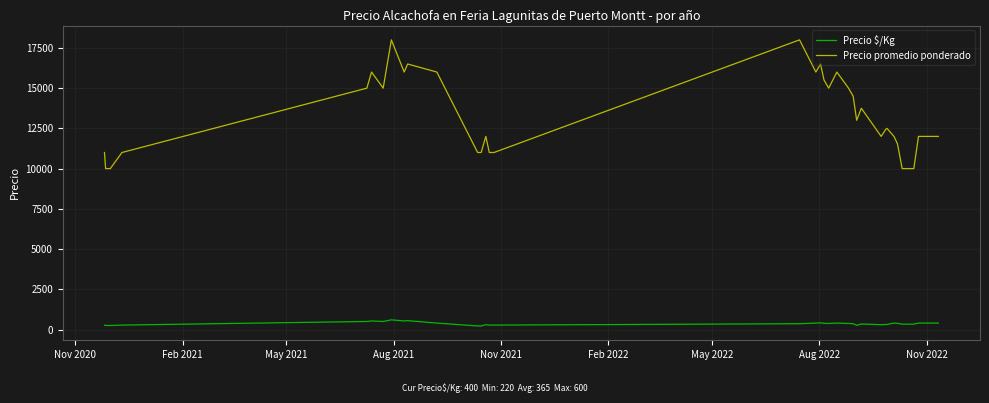

List the series in order of their overall mean, highest first.

Precio promedio ponderado, Precio $/Kg